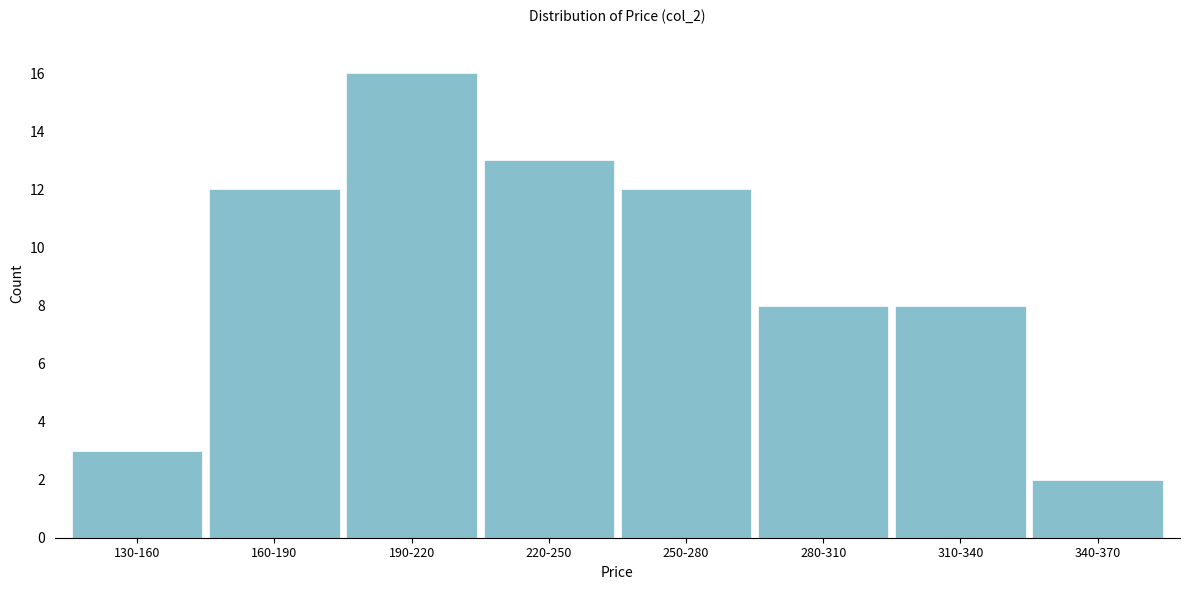

Reading left to right, extract all data points from this chart.

130-160=3	160-190=12	190-220=16	220-250=13	250-280=12	280-310=8	310-340=8	340-370=2